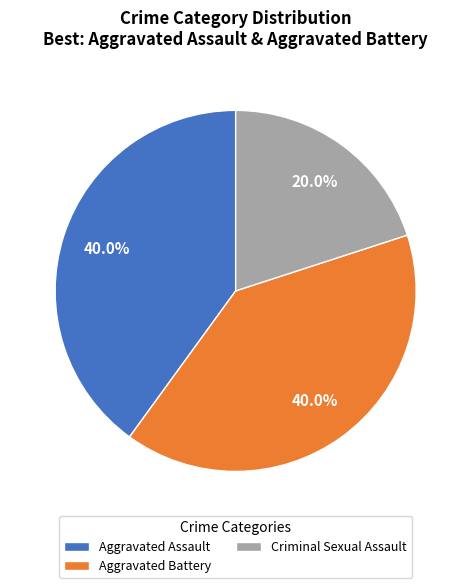

Is the sum of Criminal Sexual Assault and Aggravated Assault greater than half?

Yes